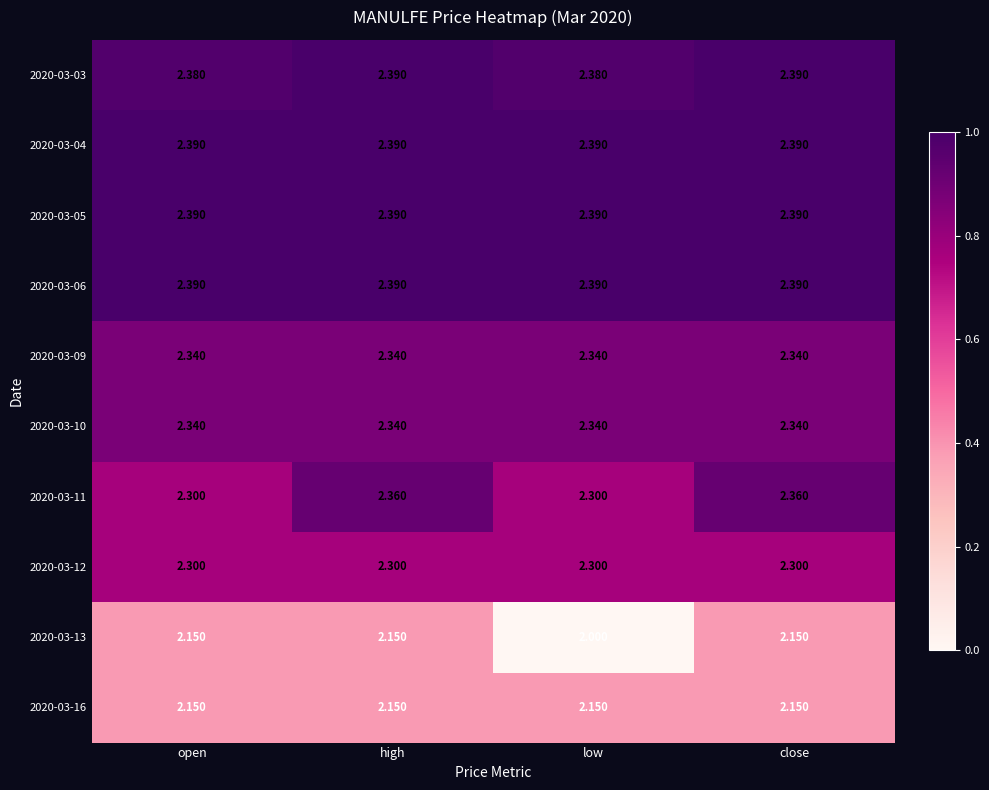

Is the value of 2020-03-09 at low greater than the value of 2020-03-13 at open?

Yes